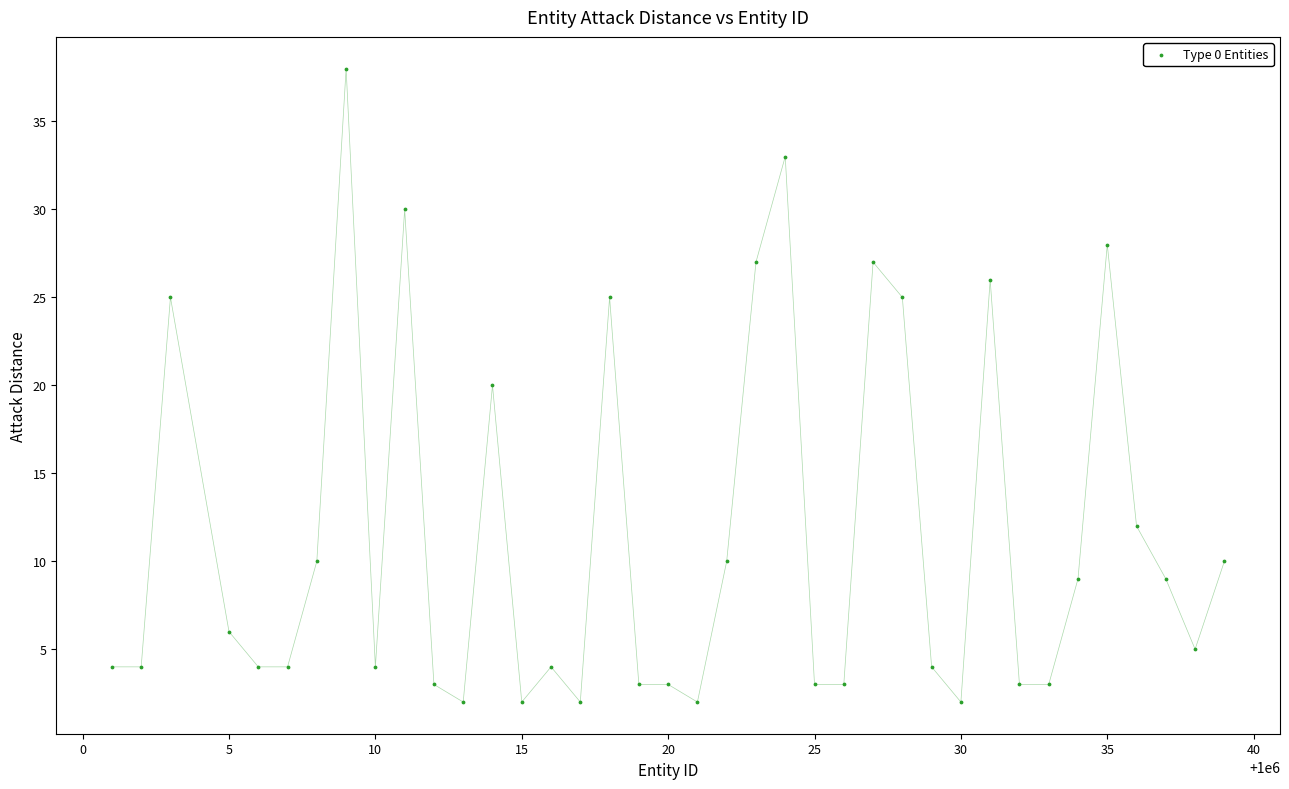

What is the range of X values (max minus min)?

38